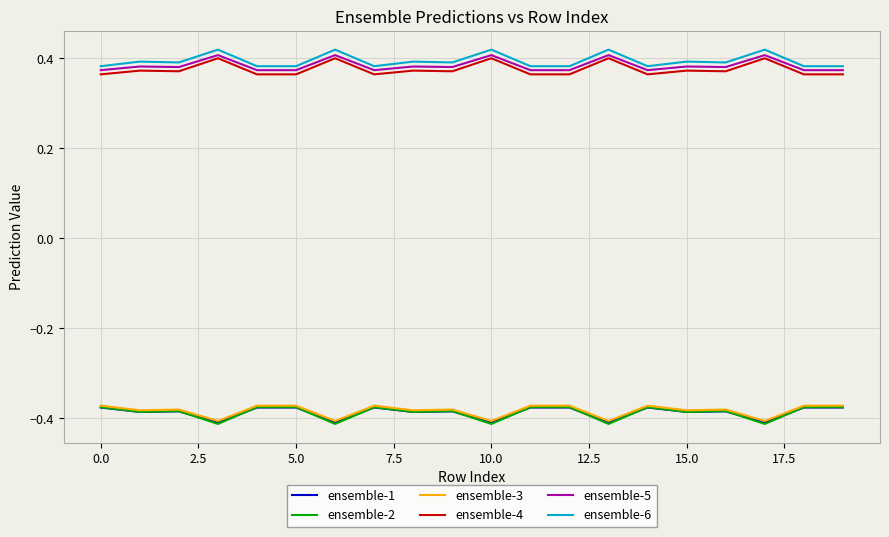

Which series has the largest range (max minus min)?

ensemble-2